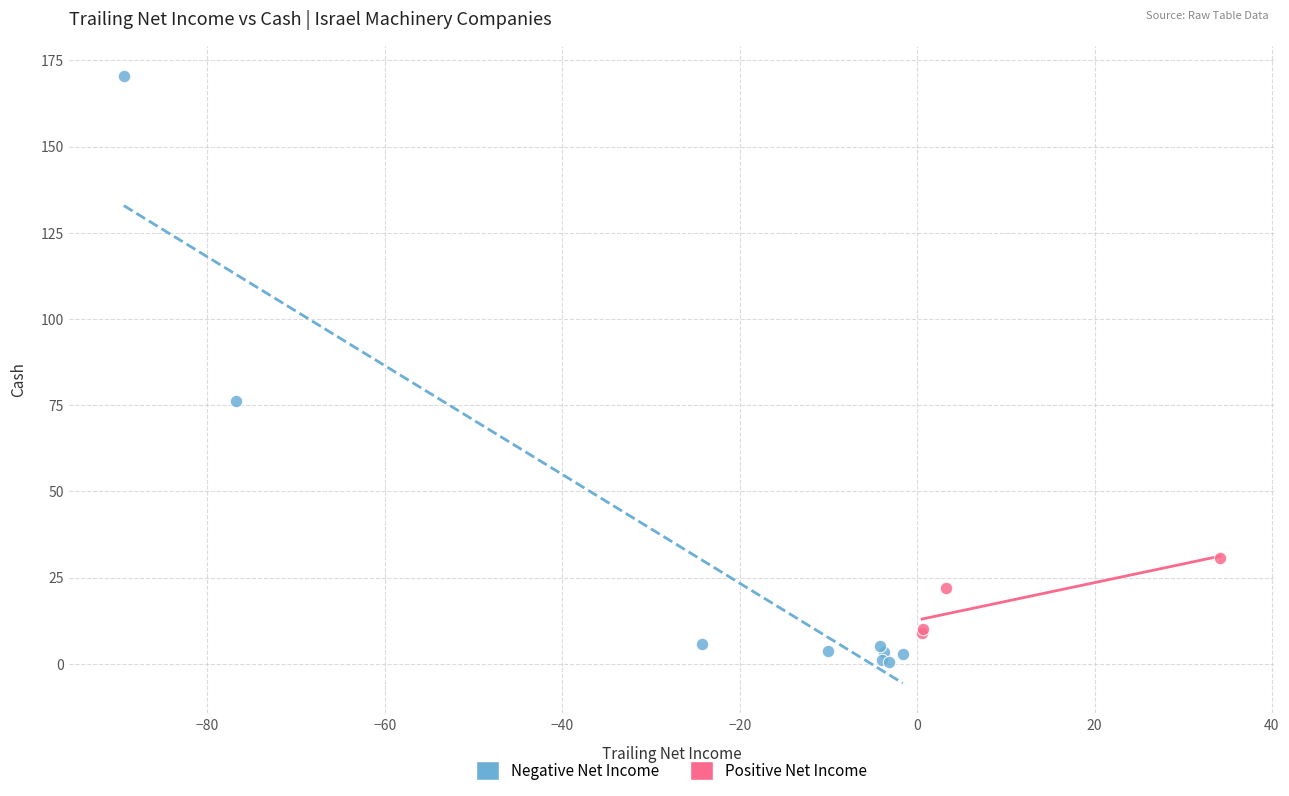

Which series has the largest Y range (max minus min)?

Negative Net Income